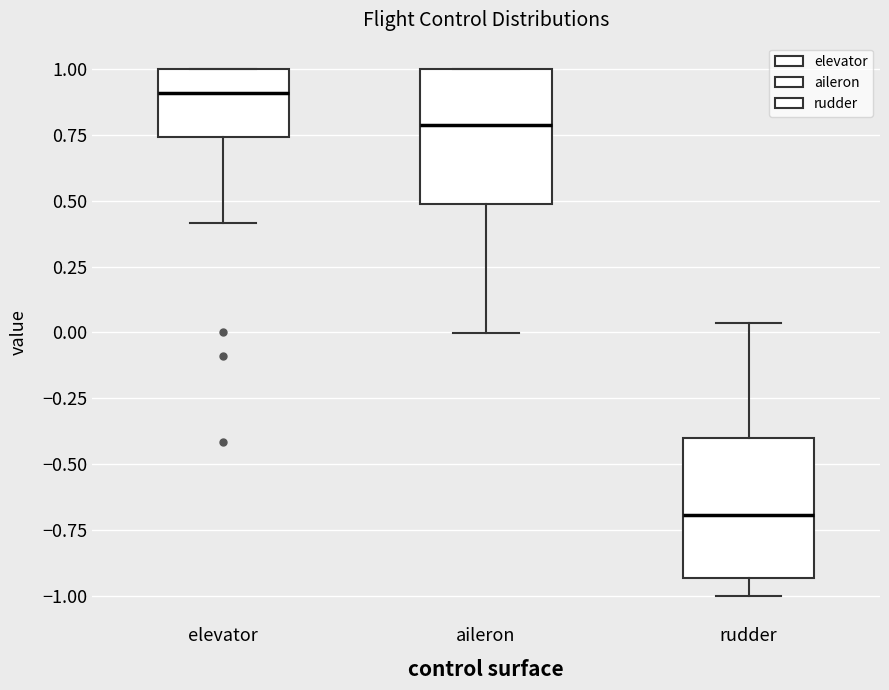

Where is the lower edge of the box for elevator on the y-axis? The values are not printed on the chart, so give them approximately, as read against the axis.

0.75